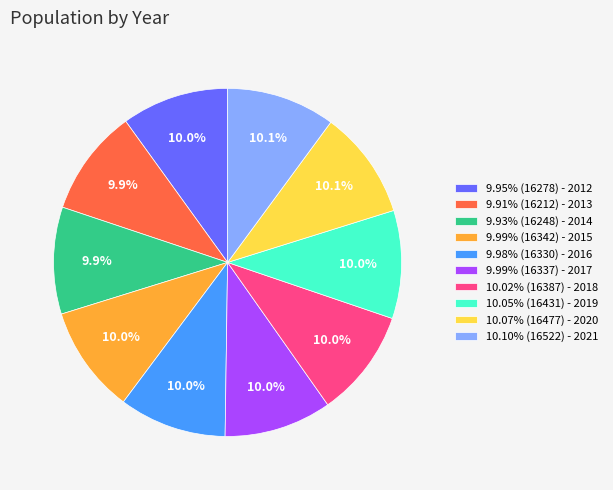

What is the ratio of the value at 9.95% (16278) - 2012 to the value at 9.99% (16337) - 2017?

1.0